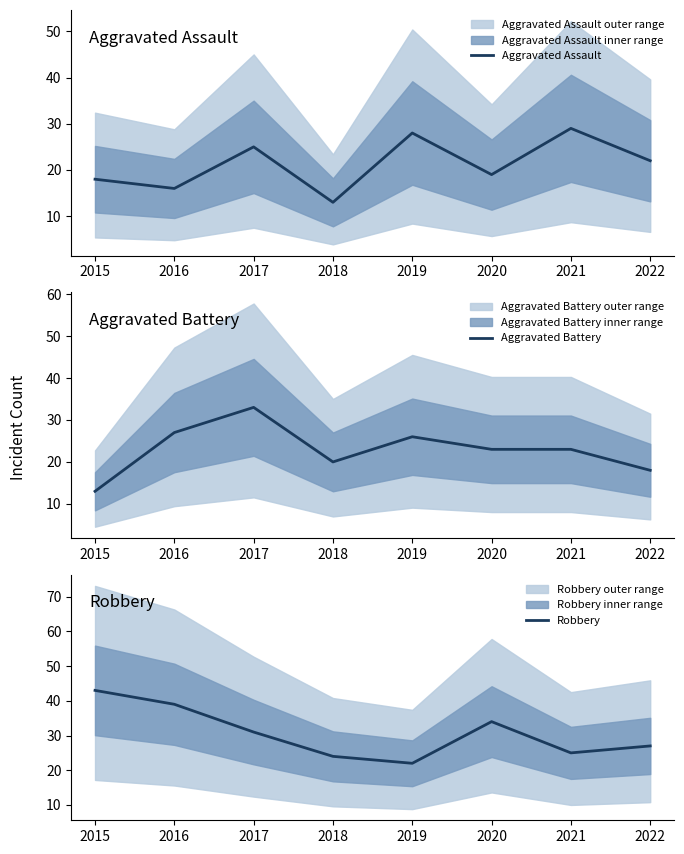

What is the difference between the second highest and minimum values in the Robbery series?

17